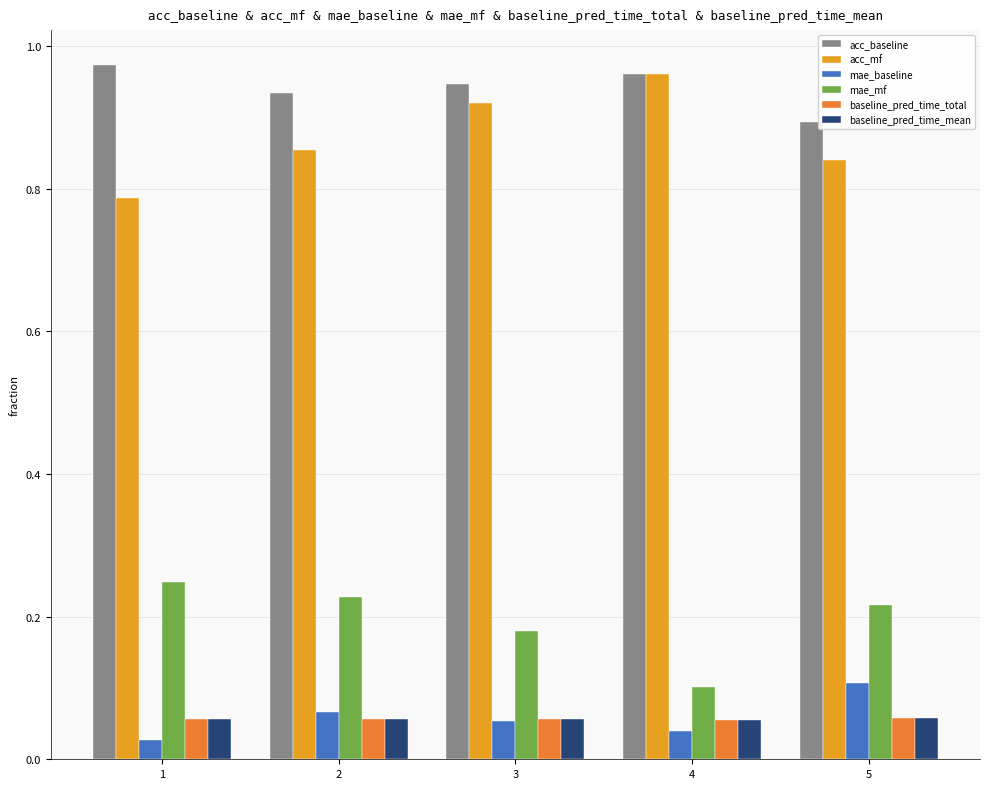

What is the difference between the highest and lowest values at 1?

0.9